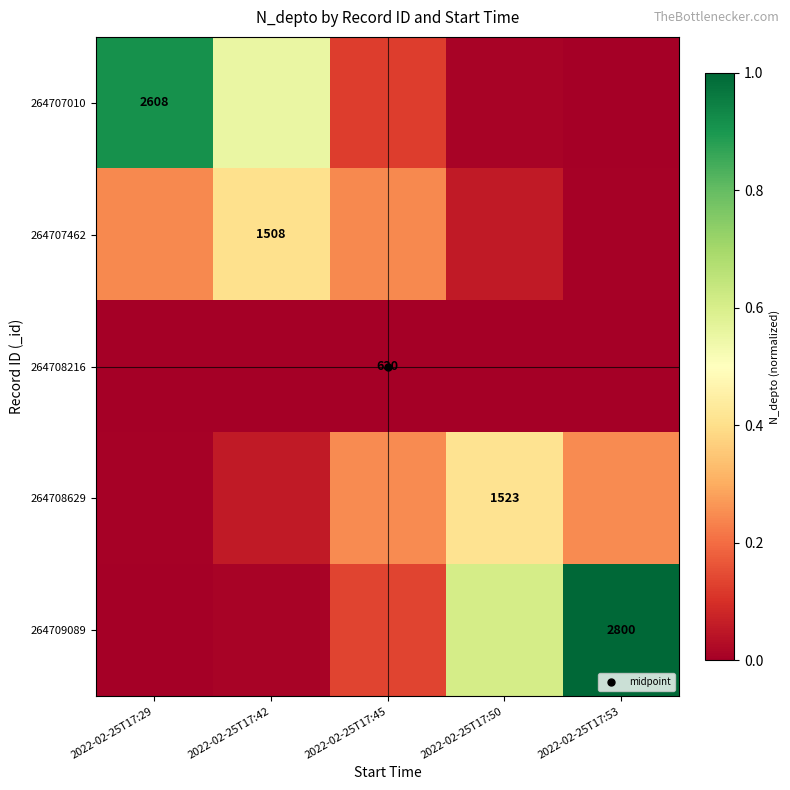

What is the difference between the 264709089 values at 2022-02-25T17:42 and 2022-02-25T17:53?

1.0